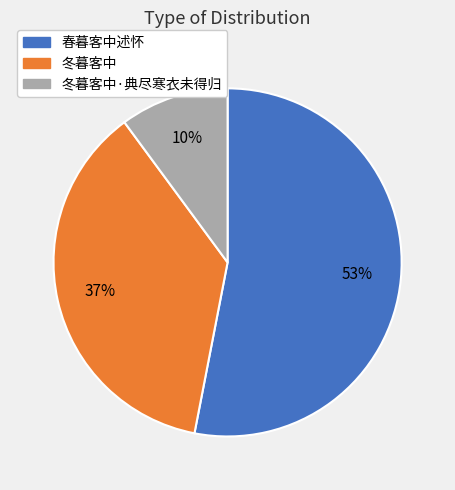

Between 冬暮客中 and 冬暮客中·典尽寒衣未得归, which is larger?

冬暮客中